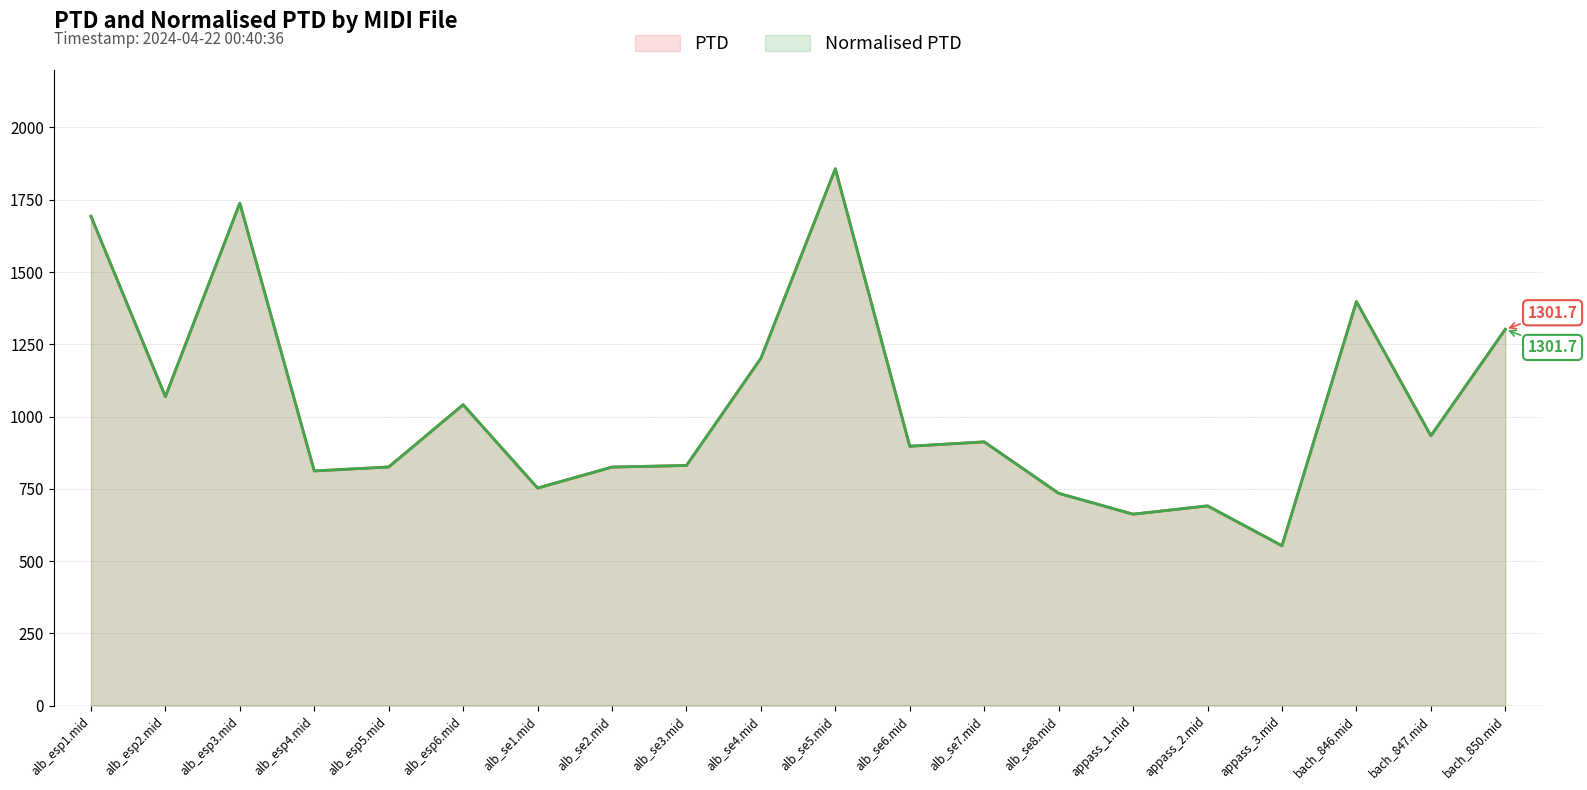

Which series has the largest total across all categories?

PTD